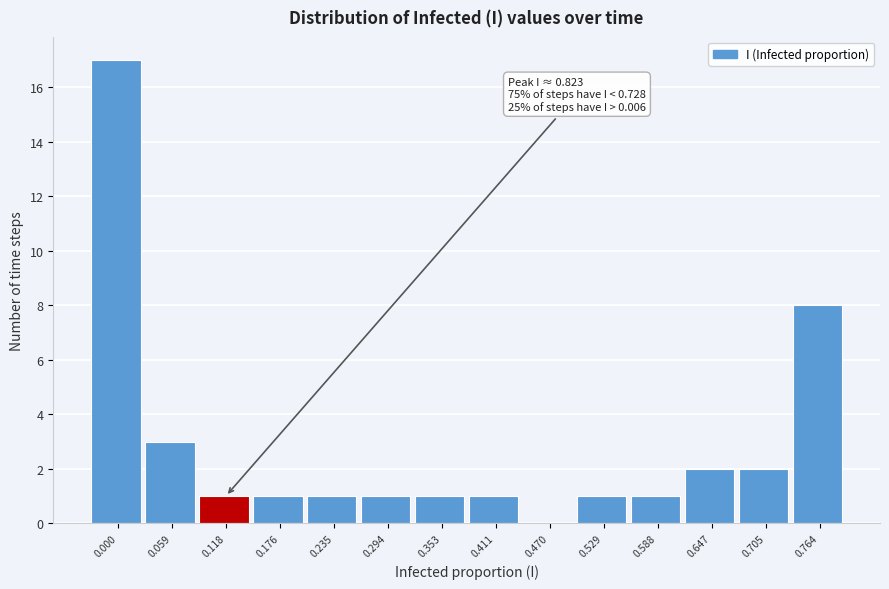

Reading right to left, extract all data points from this chart.

0.764=8	0.705=2	0.647=2	0.588=1	0.529=1	0.470=0	0.411=1	0.353=1	0.294=1	0.235=1	0.176=1	0.118=1	0.059=3	0.000=17